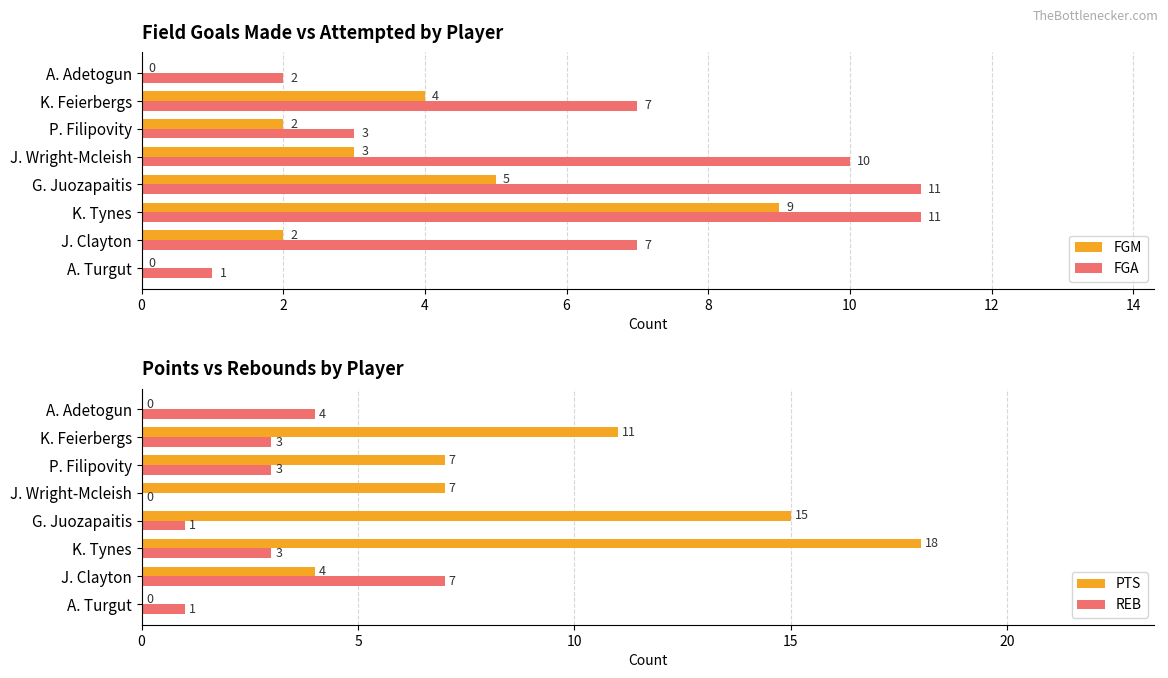

What are all the series names shown in the legend?

FGM, FGA, PTS, REB